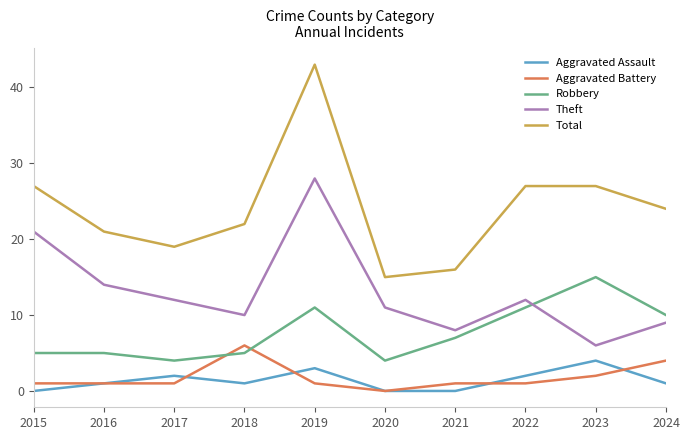

Which category has the highest value in the Aggravated Assault series?

2023